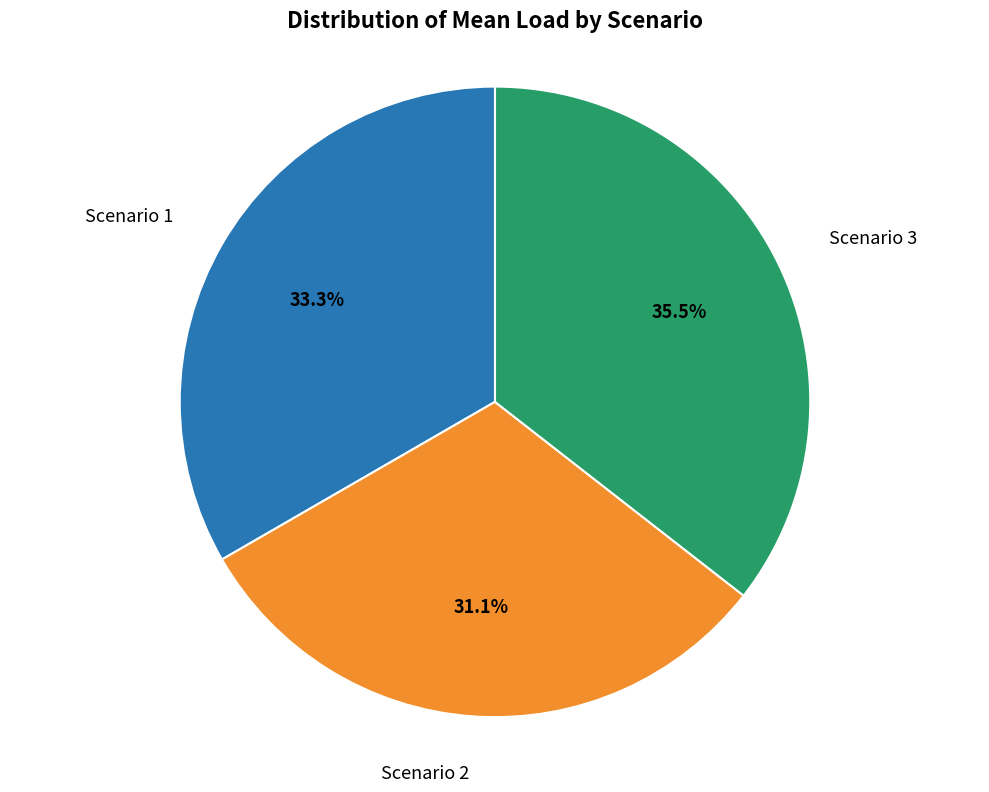

How many slices are in this pie chart?

3